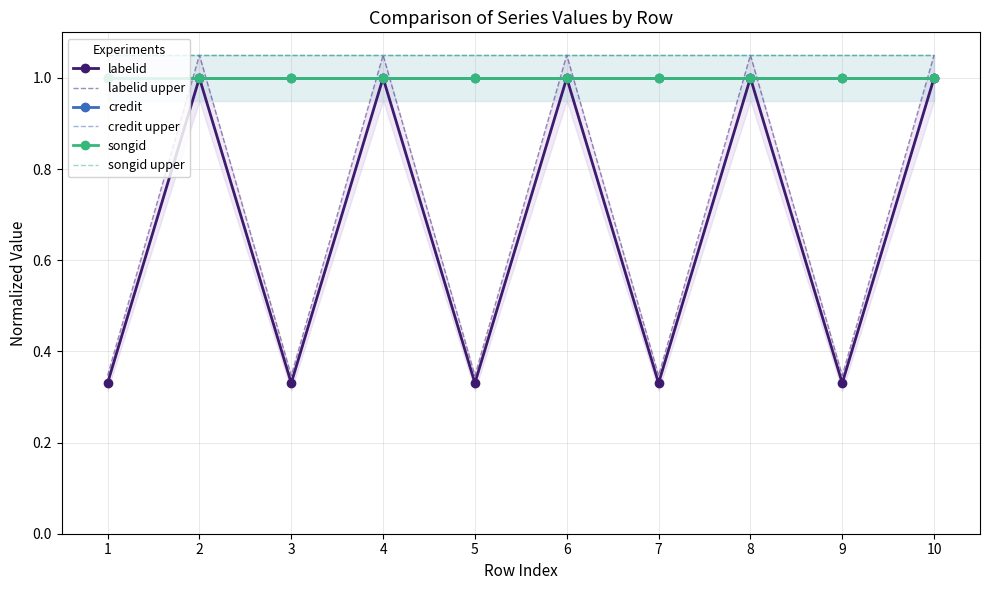

Which label corresponds to the largest value in the chart?

2